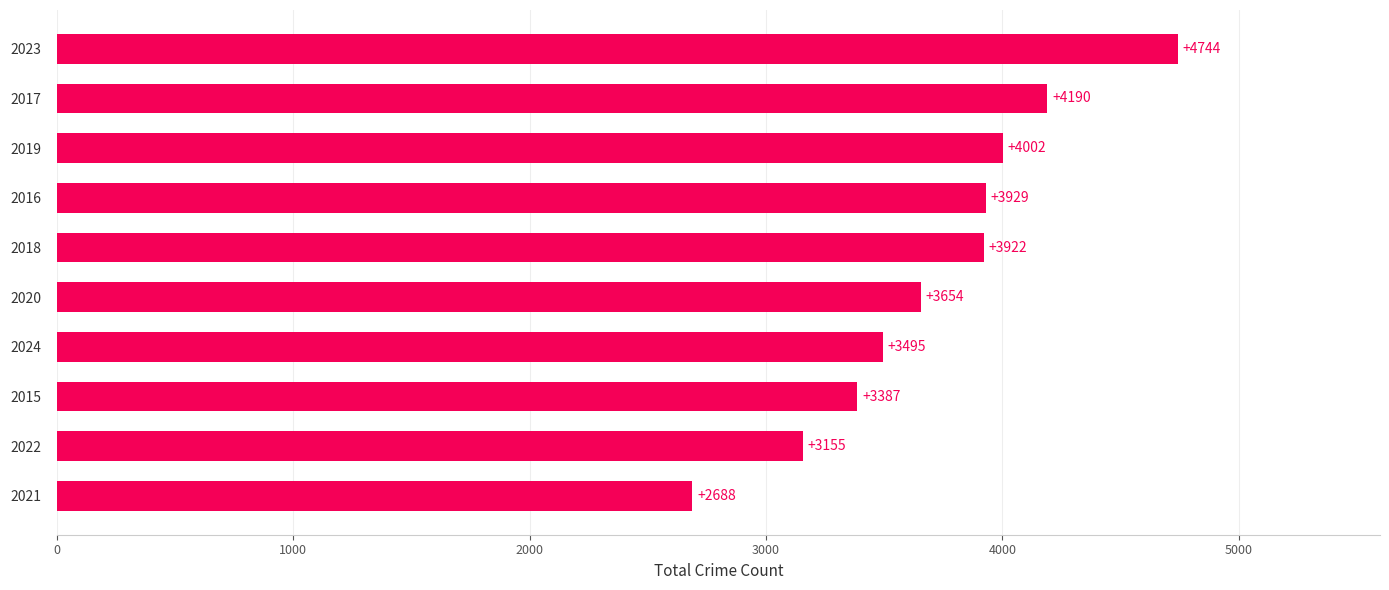

List the labels in order of value, smallest first.

2021, 2022, 2015, 2024, 2020, 2018, 2016, 2019, 2017, 2023